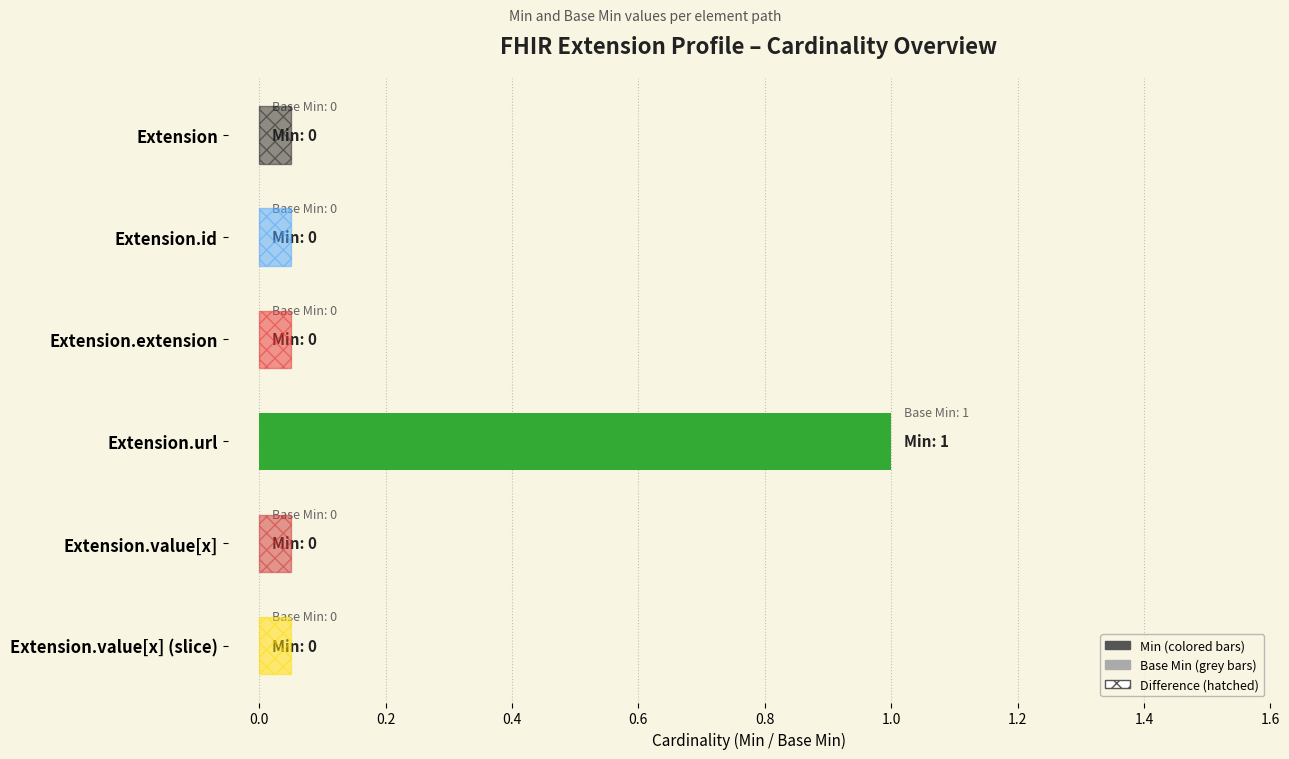

Which series has the largest total across all categories?

Base Min